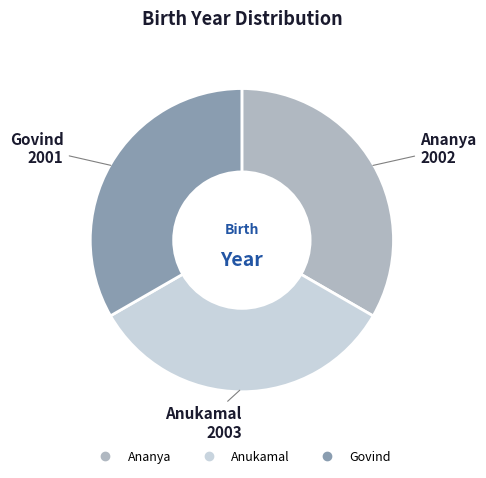

True or false: Govind accounts for 21% of the total.

False